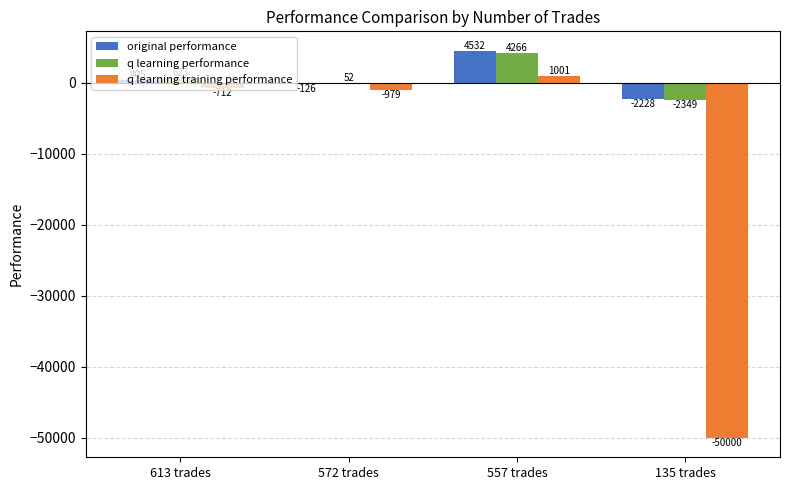

The q learning performance series shows 4266.1 at 557 trades. True or false?

True